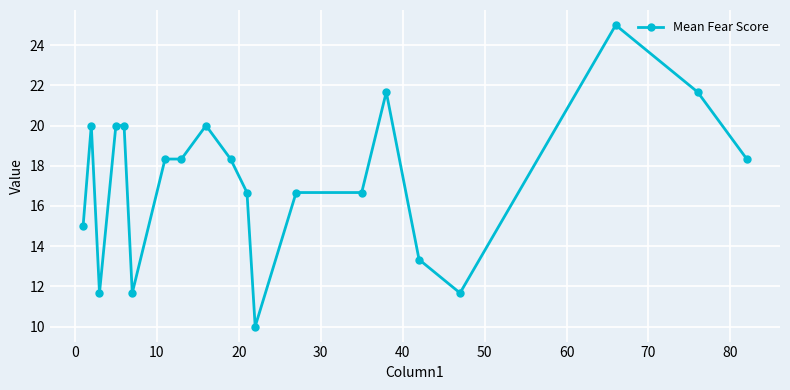

What is the sum of all values?

345.0